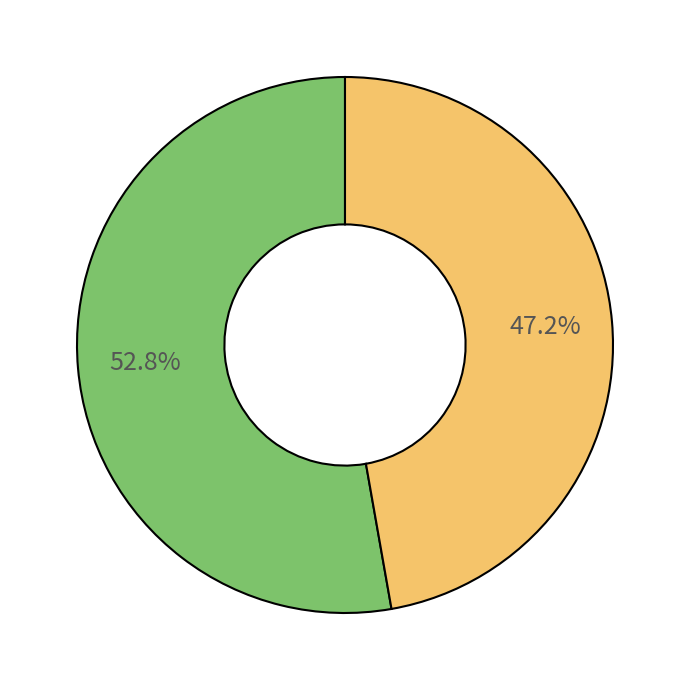

Does any single category account for the majority?

Yes